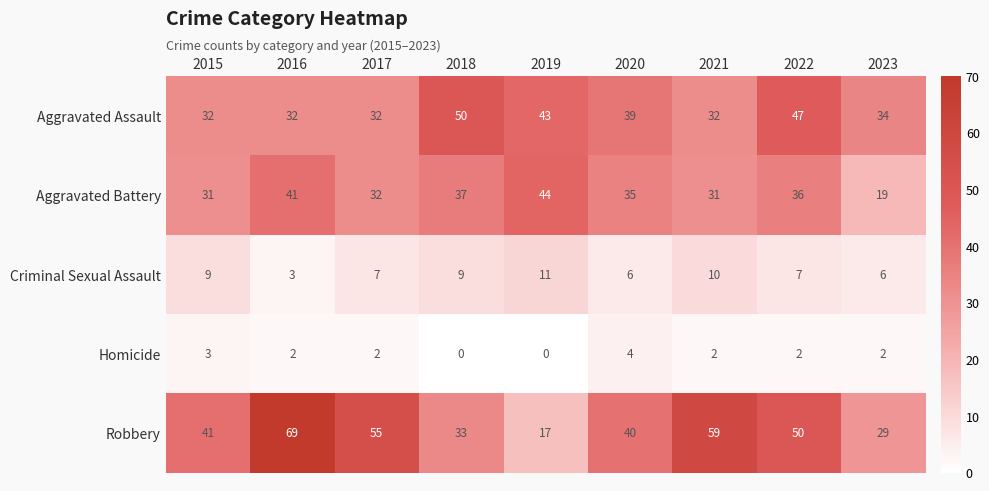

What is the sum of all Aggravated Assault values?

341